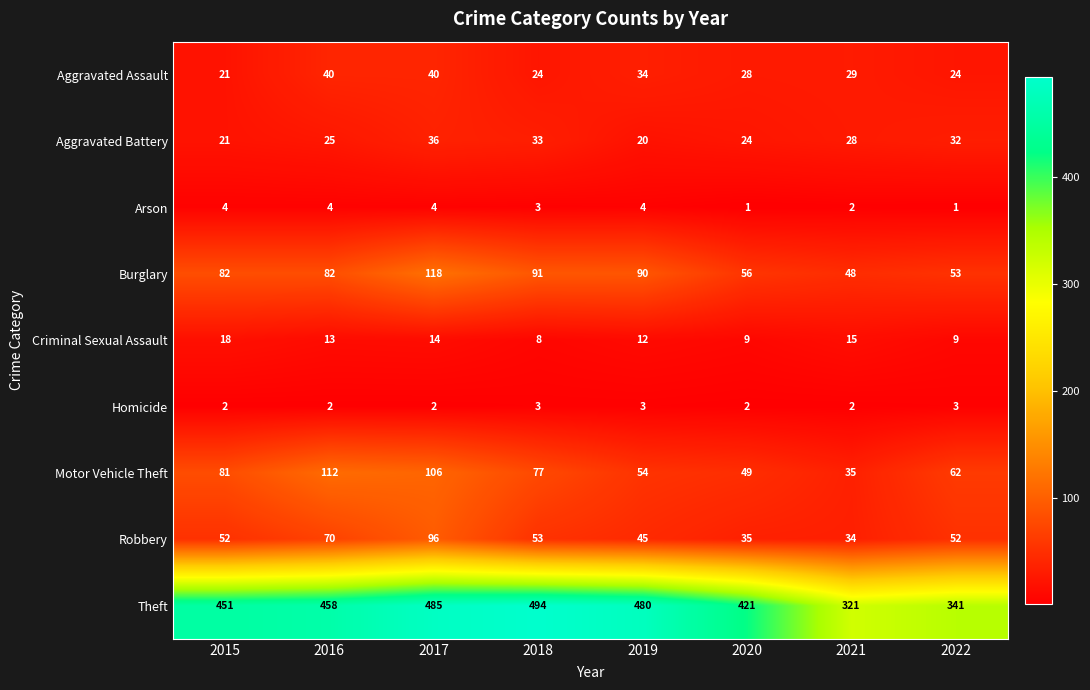

What is the maximum value shown in the chart?

494